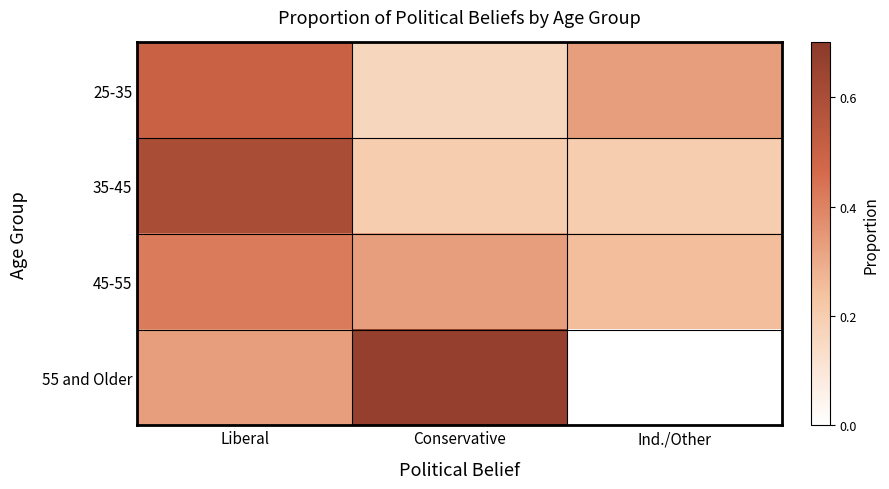

Reading left to right, what are all the values shown in this chart?

25-35: Liberal=0.5	Conservative=0.2	Ind./Other=0.3
35-45: Liberal=0.6	Conservative=0.2	Ind./Other=0.2
45-55: Liberal=0.4	Conservative=0.3	Ind./Other=0.2
55 and Older: Liberal=0.3	Conservative=0.7	Ind./Other=0.0